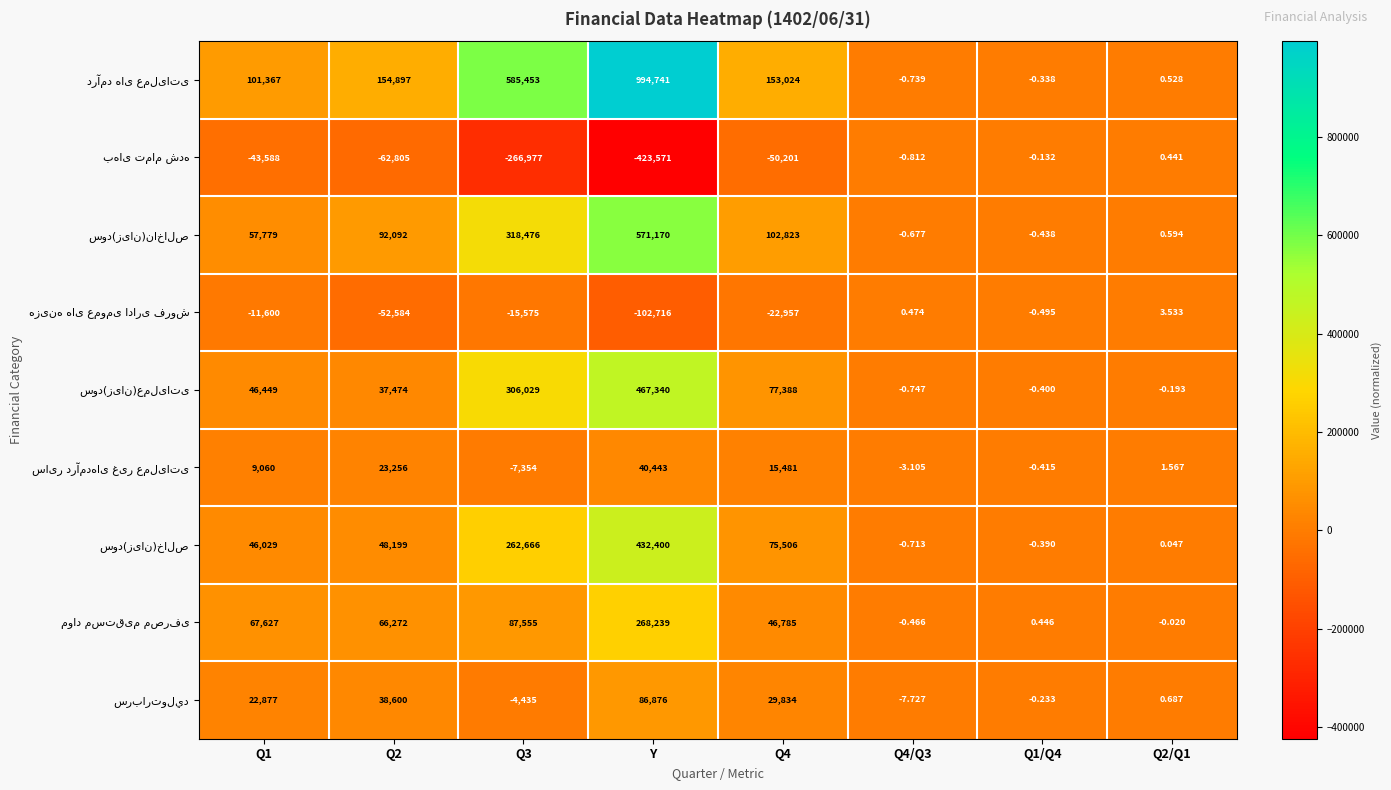

At which category is the sum across all series the highest?

Y